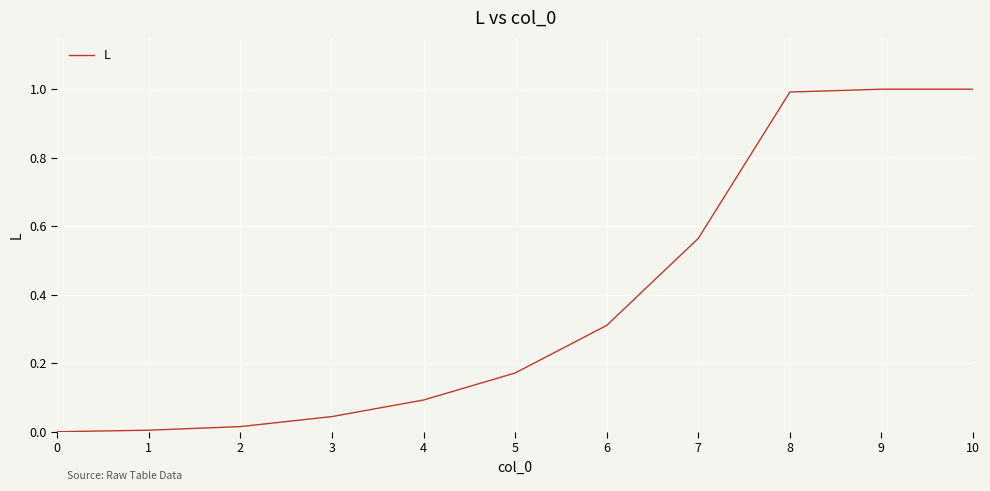

What is the change in value from 3 to 9?

+1.0